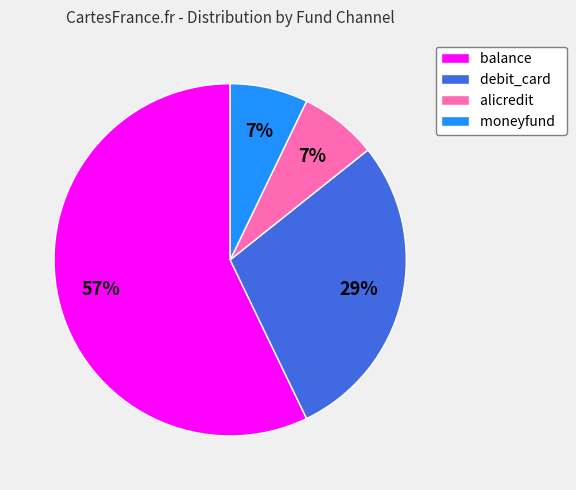

To the nearest percent, what percentage of the pie is alicredit?

7%